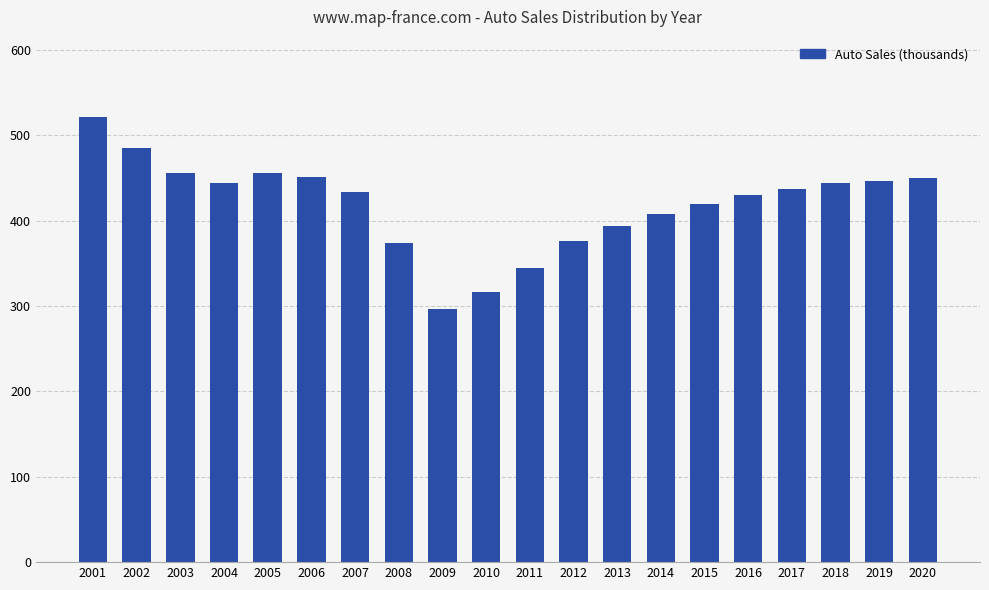

What is the difference between the values at 2002 and 2014?

77.2